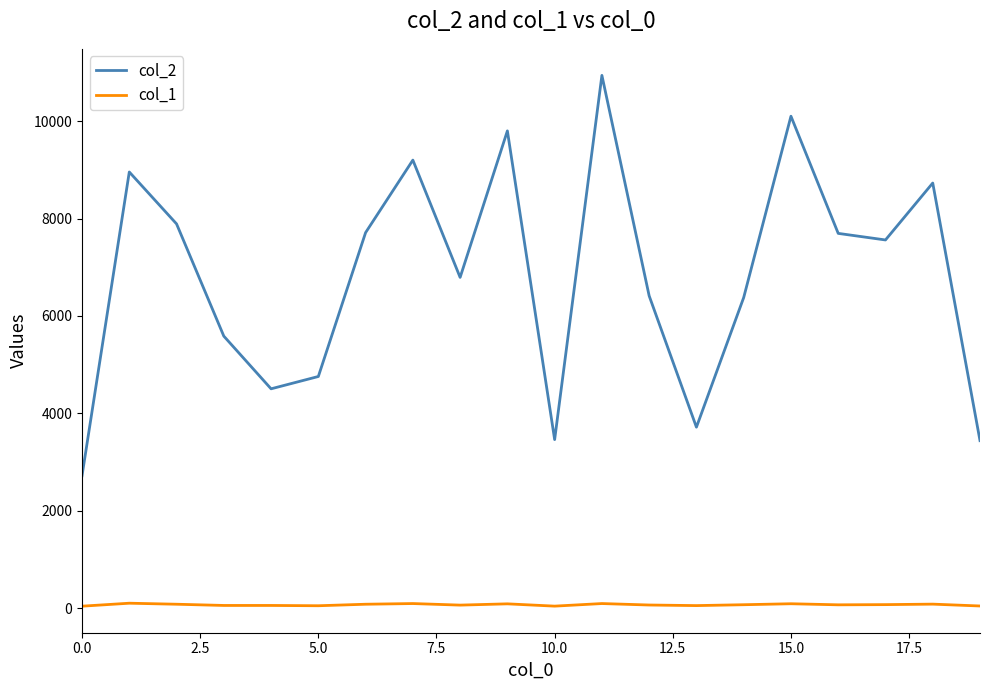

Rank the series by their maximum value, from highest to lowest.

col_2, col_1